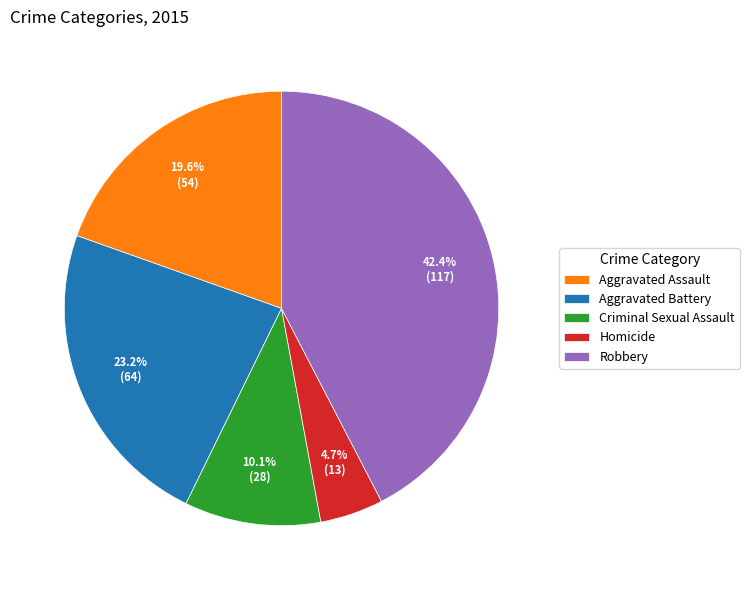

Which slice is the largest?

Robbery